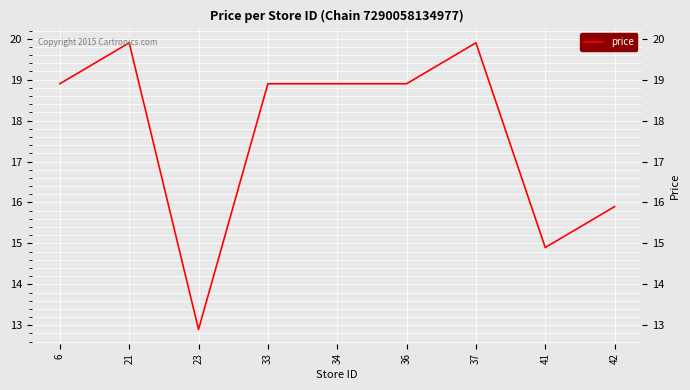

How many series are shown in this chart?

1